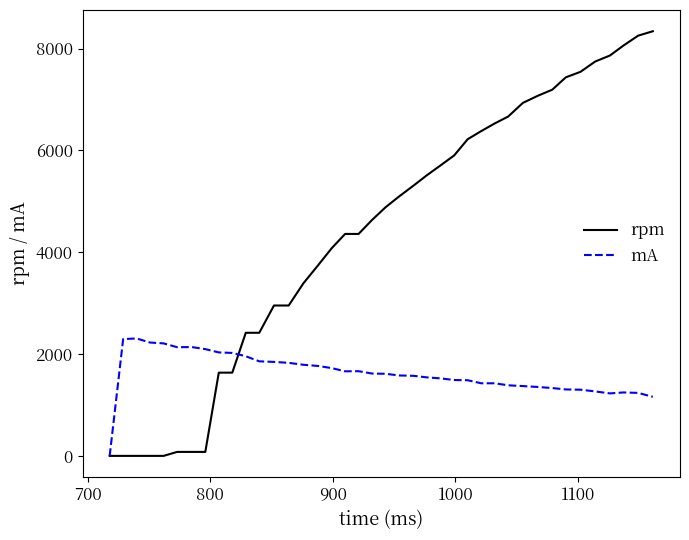

Which series has the largest range (max minus min)?

rpm